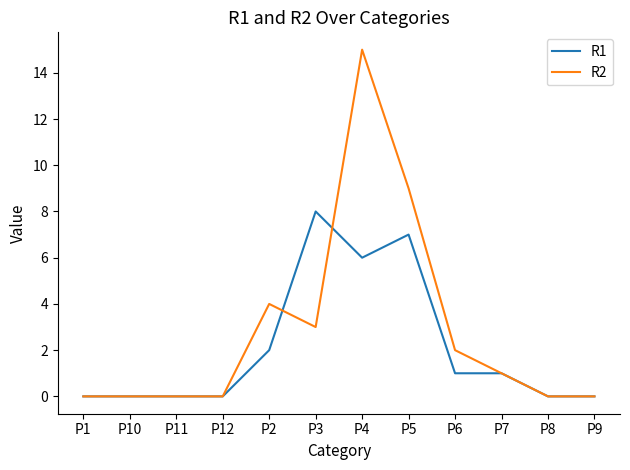

How many series are shown in this chart?

2